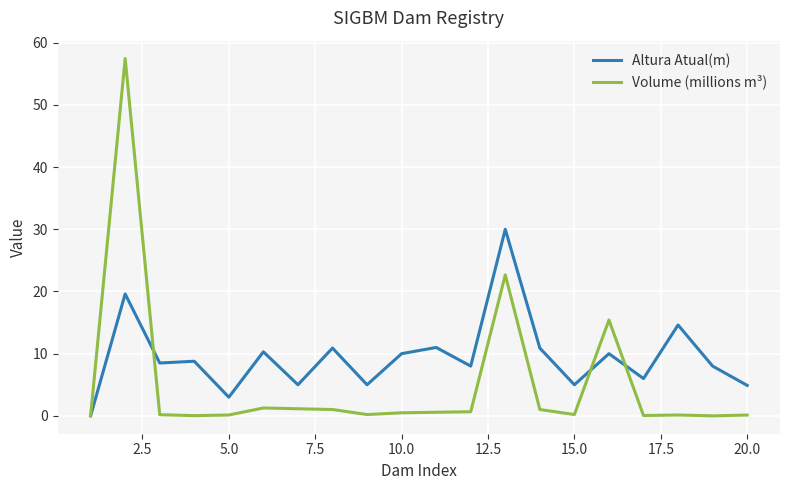

Rank the series by their average value, from highest to lowest.

Altura Atual(m), Volume (millions m³)